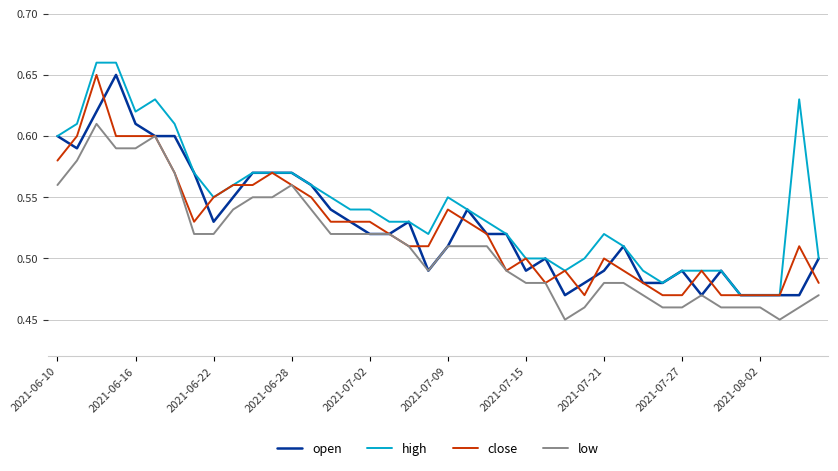

At how many categories does at least one series exceed 0?

40